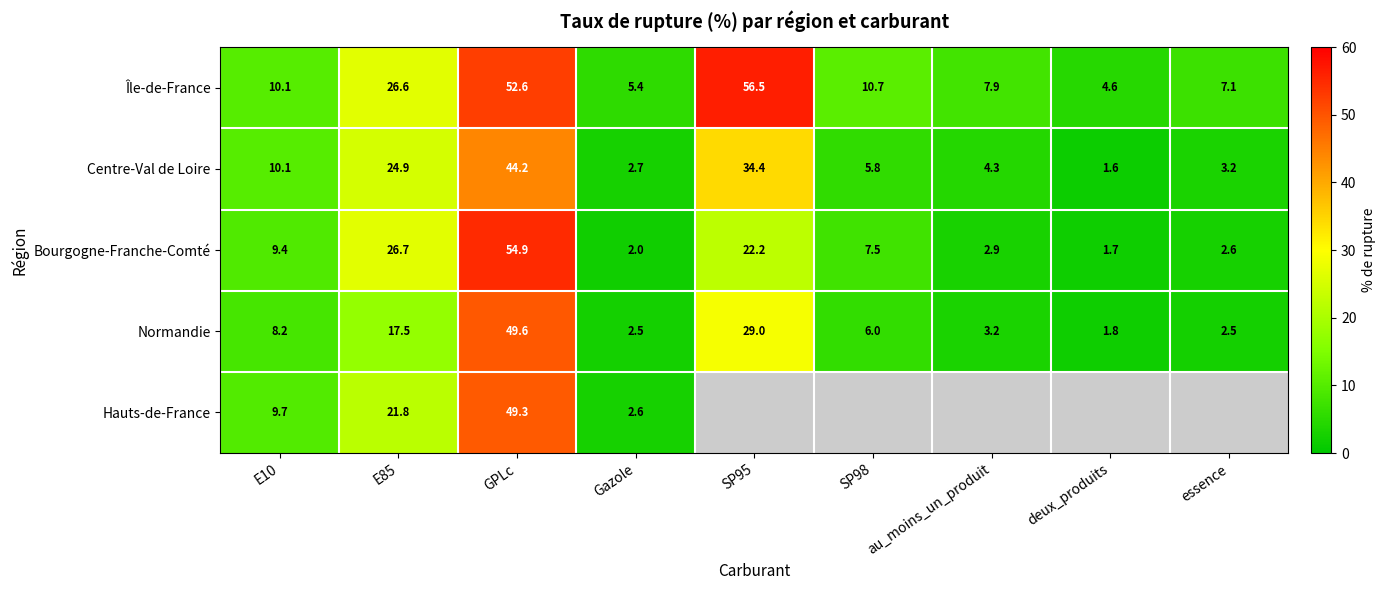

How many data points does each series have?

9